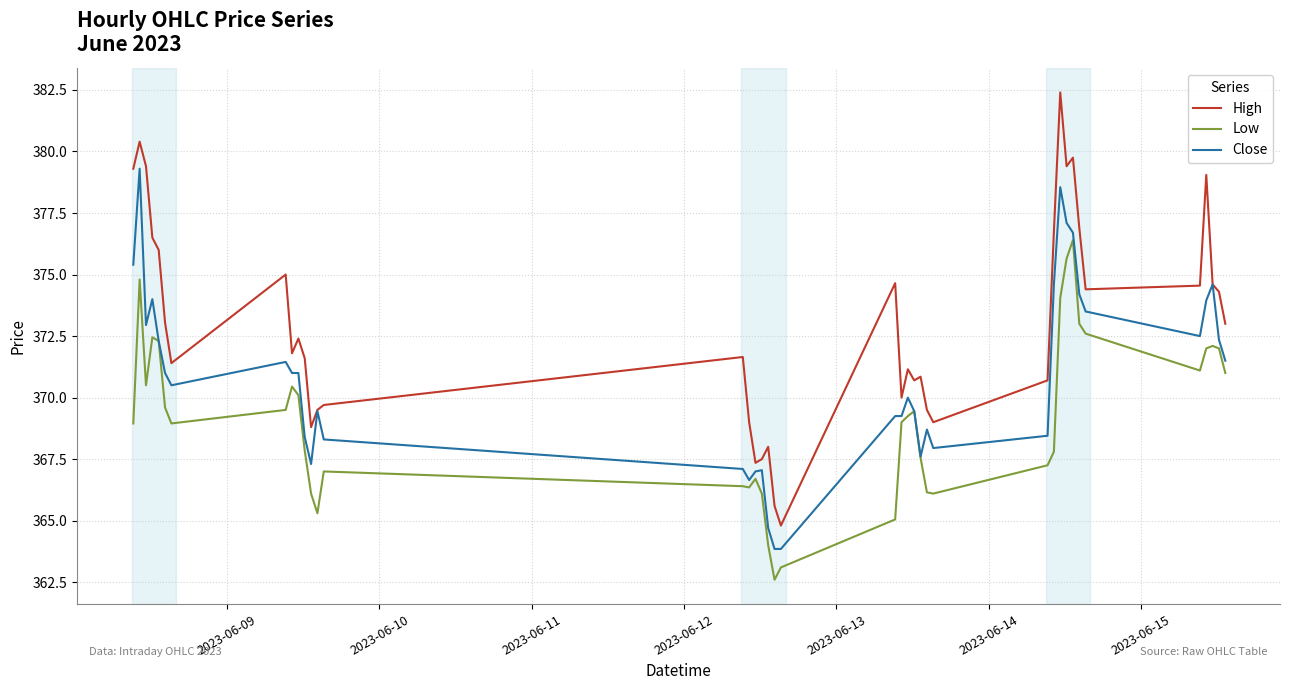

True or false: Low and High intersect in this chart.

False